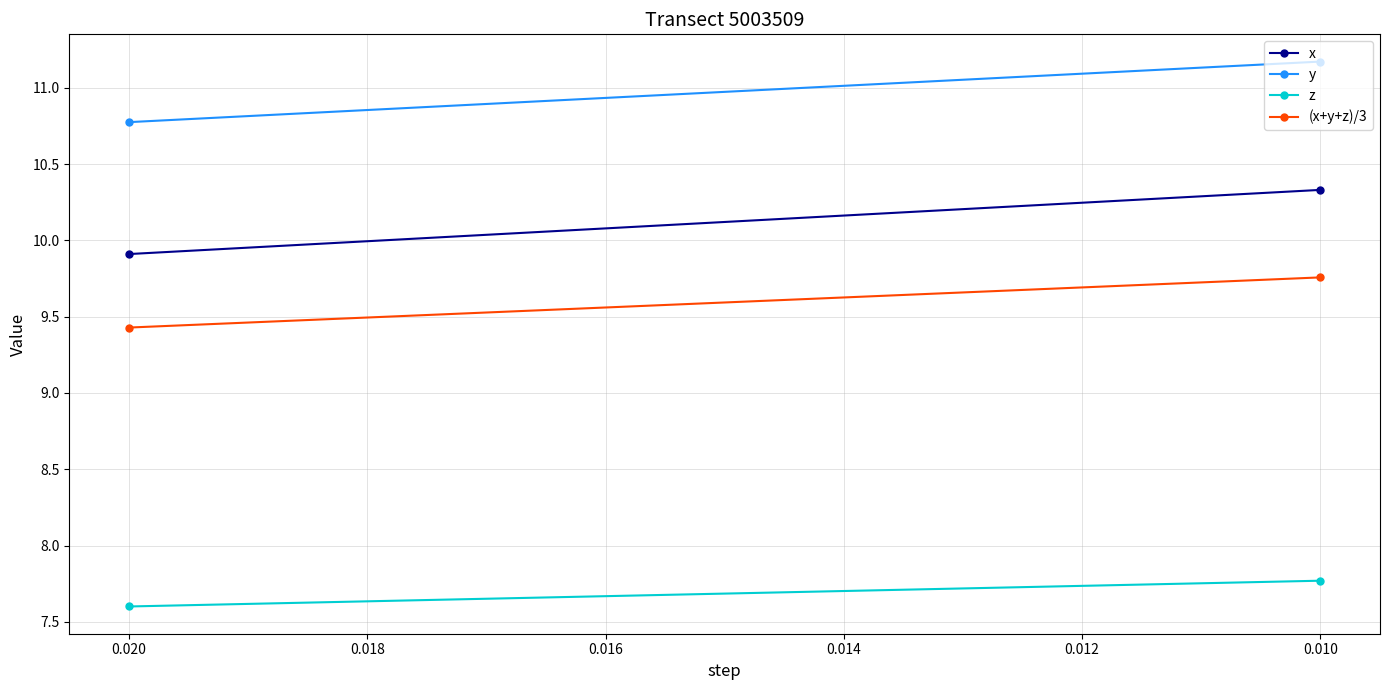

Is the value of (x+y+z)/3 at 0.010 greater than the value of x at 0.010?

No